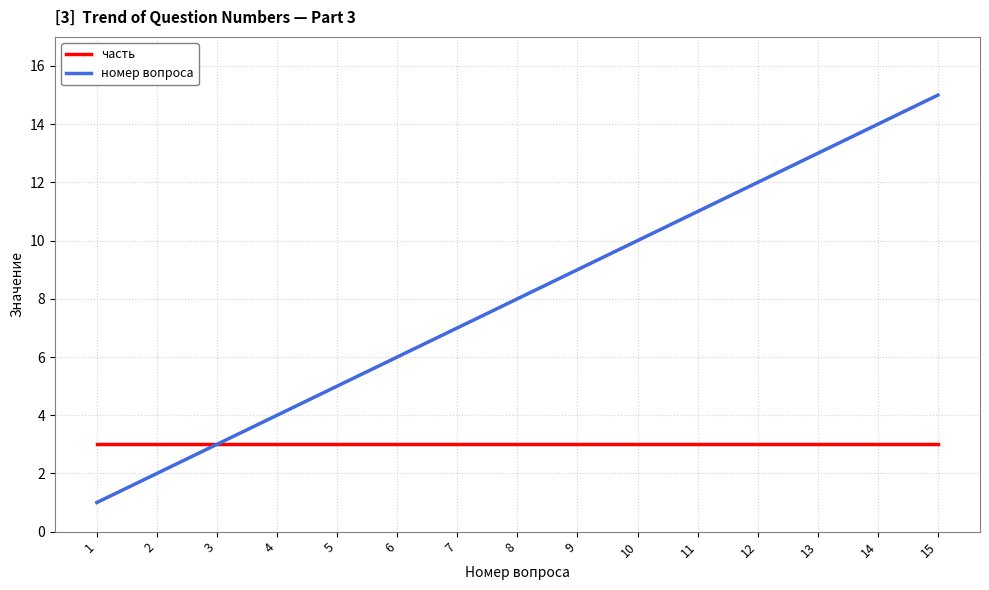

Reading left to right, what are all the values shown in this chart?

часть: 1=3	2=3	3=3	4=3	5=3	6=3	7=3	8=3	9=3	10=3	11=3	12=3	13=3	14=3	15=3
номер вопроса: 1=1	2=2	3=3	4=4	5=5	6=6	7=7	8=8	9=9	10=10	11=11	12=12	13=13	14=14	15=15